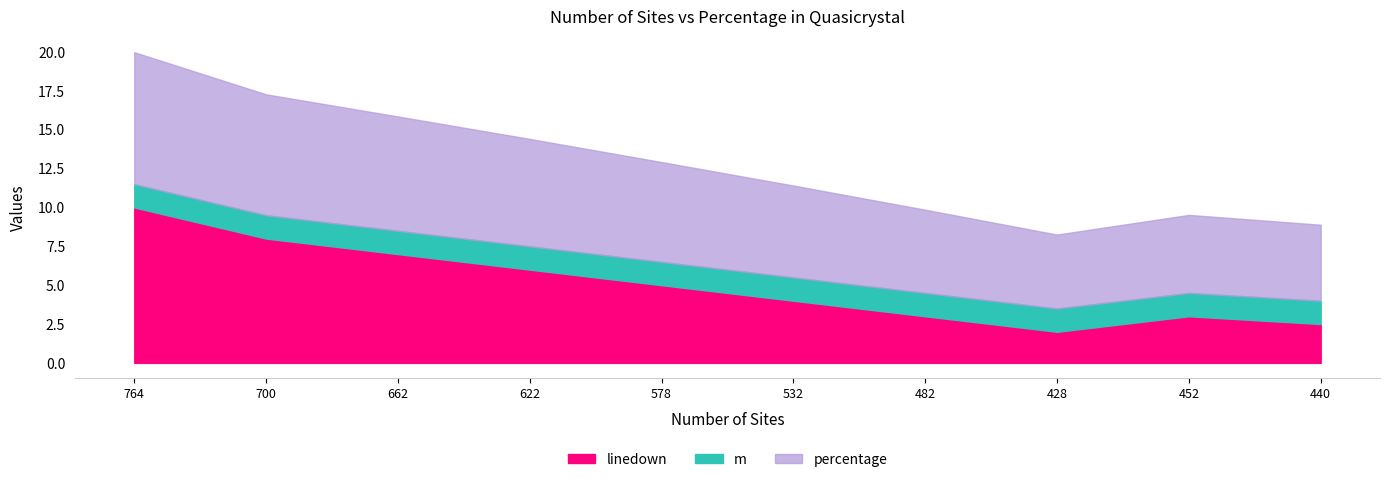

In linedown, how many points are higher than both neighbors (excluding endpoints)?

1